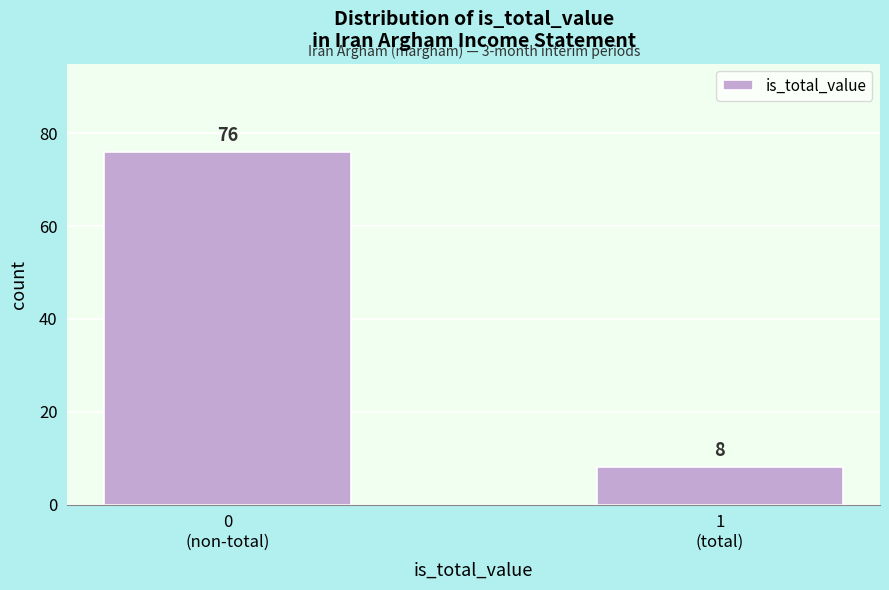

Reading left to right, extract all data points from this chart.

76	8